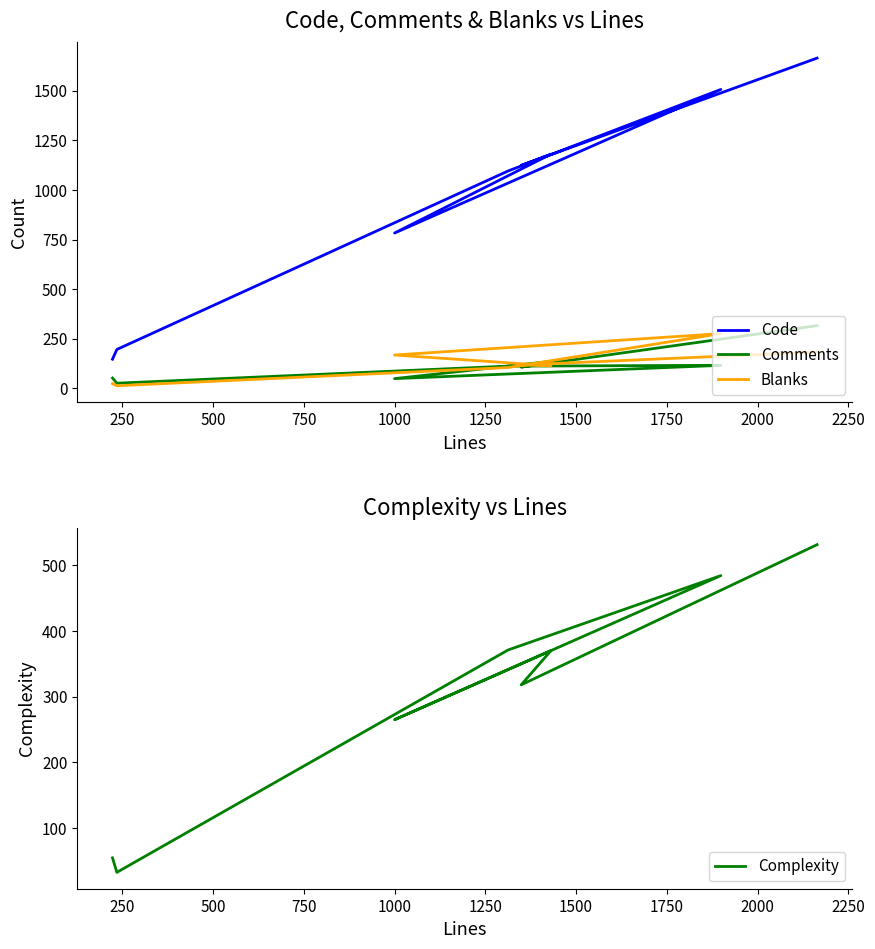

In Code, how many points are higher than both neighbors (excluding endpoints)?

2